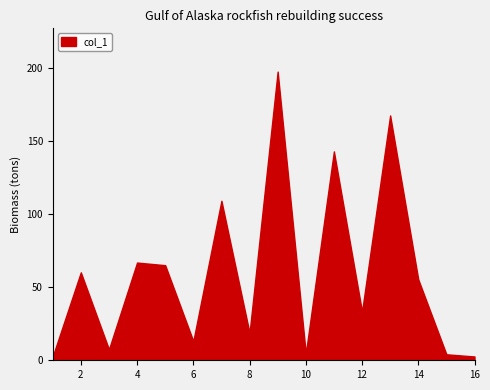

Which category has the highest value across all series?

9